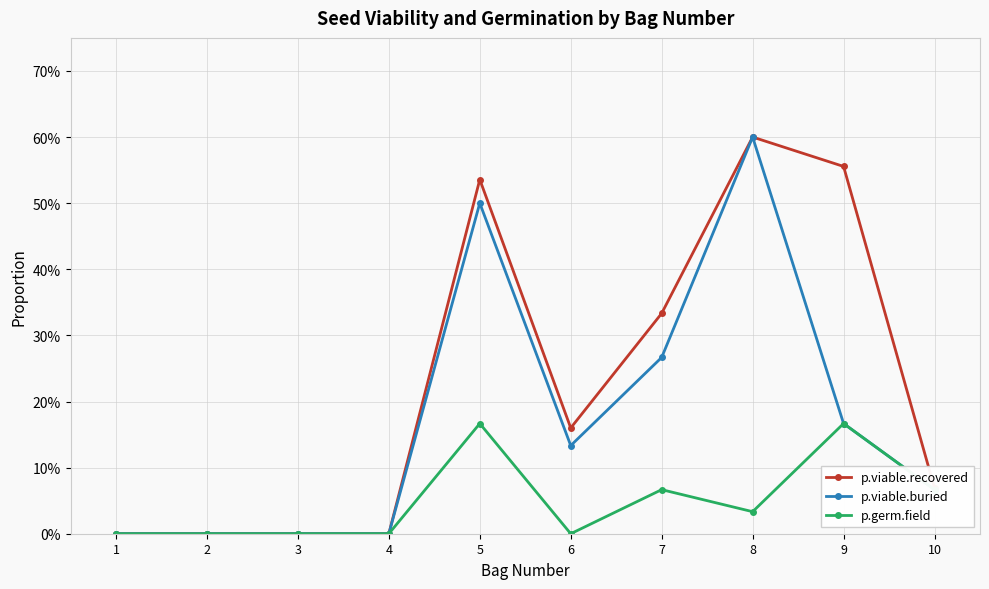

Does the chart have visible grid lines?

Yes